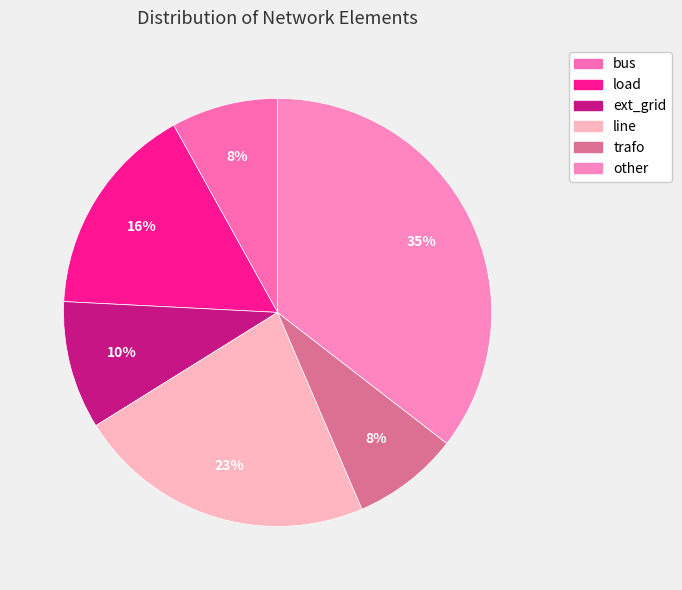

Combined, what portion of the pie is line and load?

38.7%